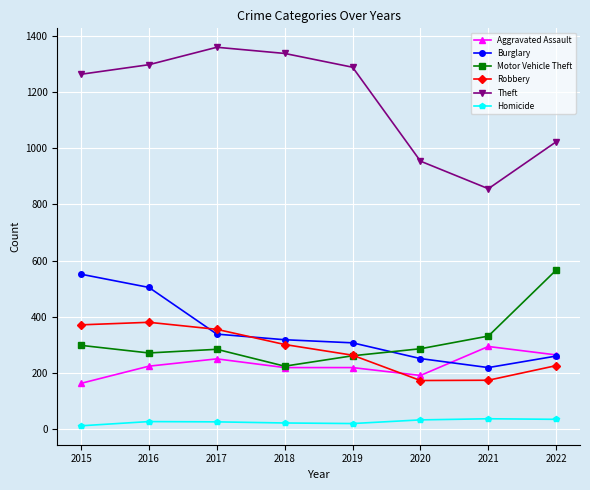

What is the value of the Motor Vehicle Theft point at the 3rd from the left?

285